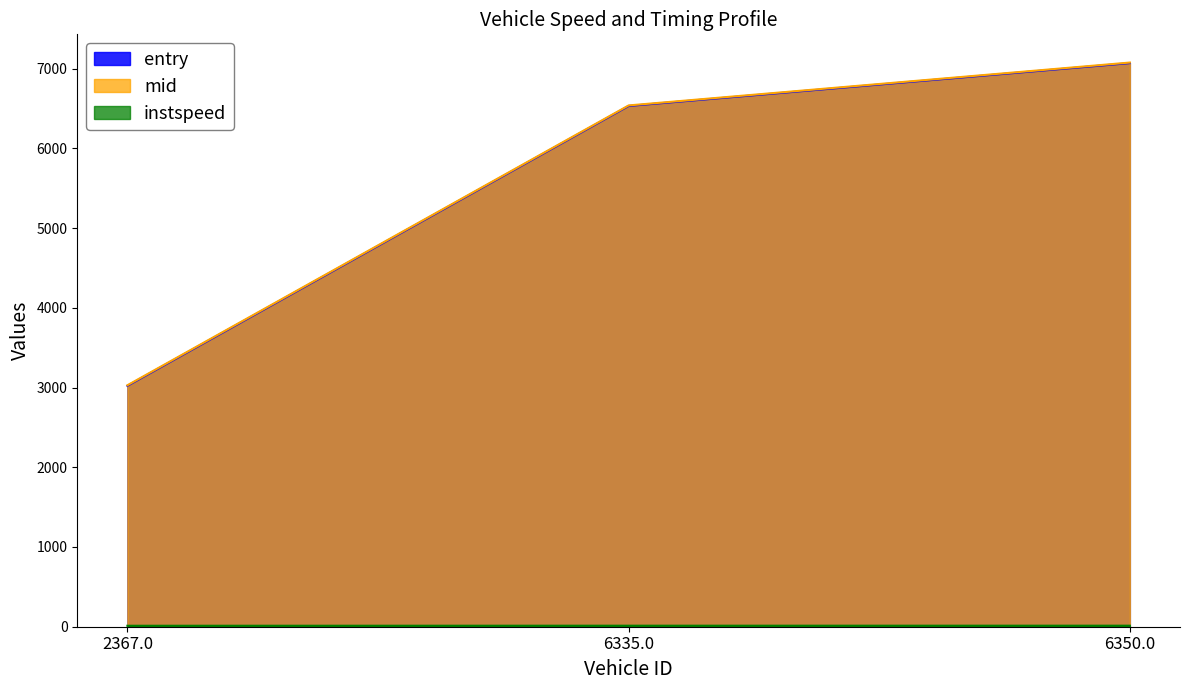

What is the total value across all series at 2367.0?

6061.8